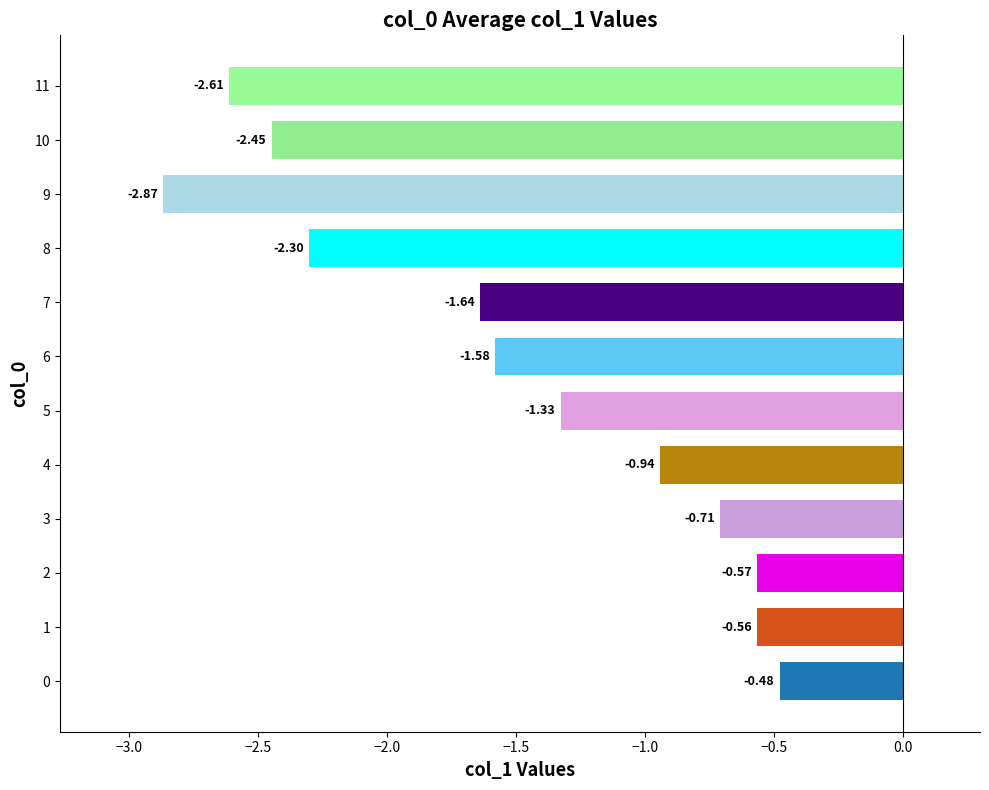

Are the bars horizontal?

Yes